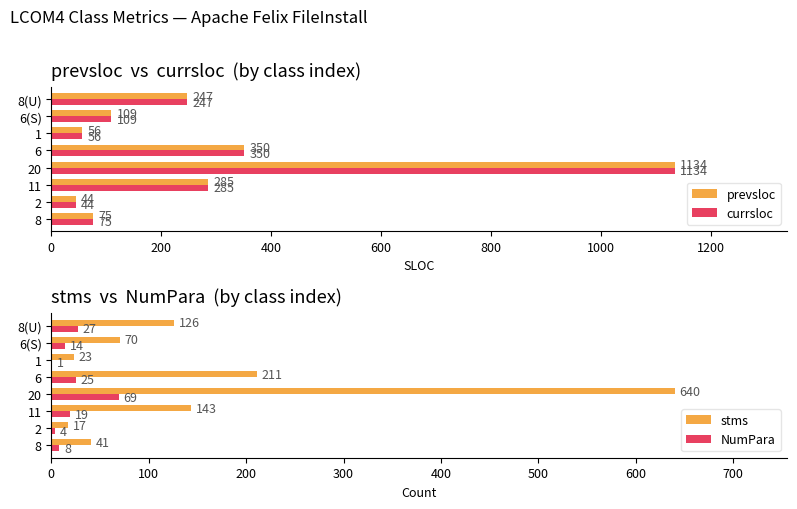

The value of currsloc at 11 is 502. True or false?

False